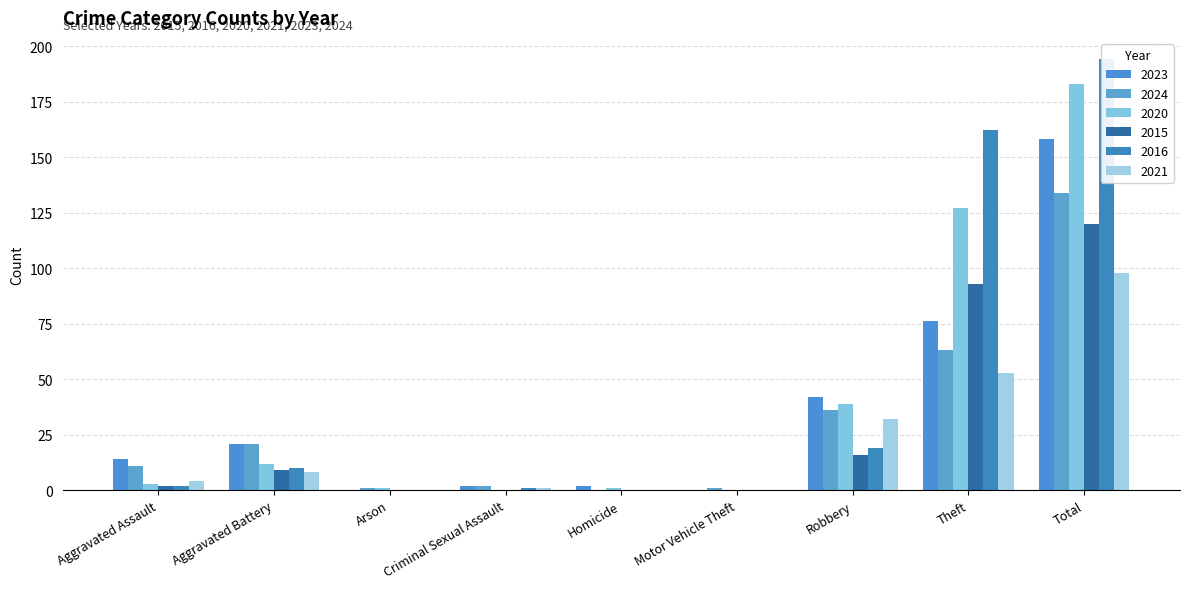

How many data points in 2023 are less than 14?

4